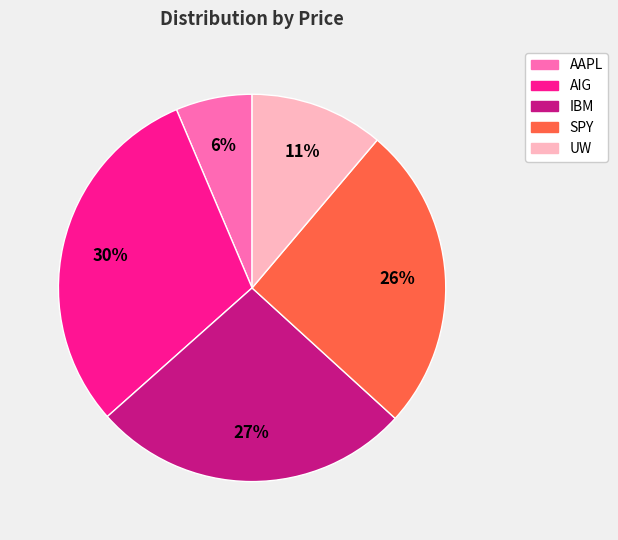

Which has a higher value, AIG or IBM?

AIG